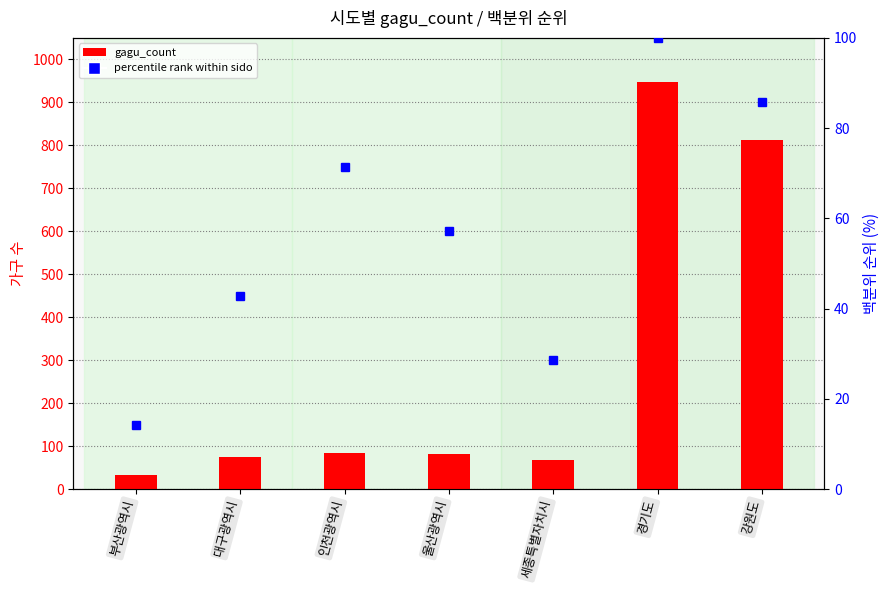

True or false: the data shows 68 at 세종특별자치시.

True